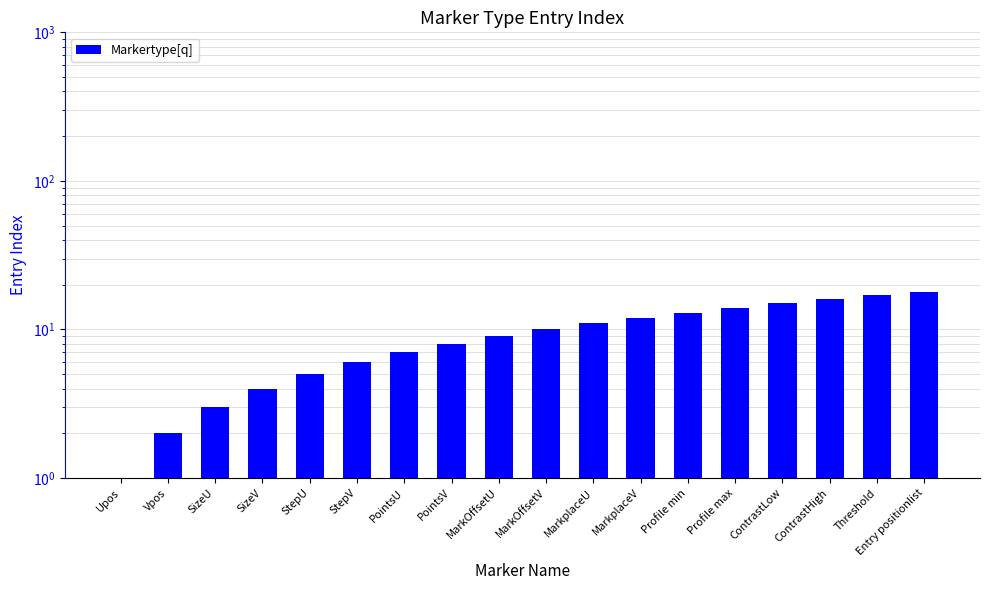

What is the sum of the values at Upos and SizeU?

4